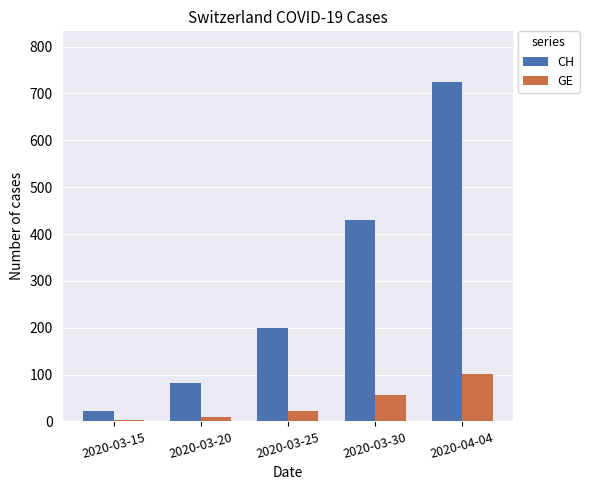

Read the CH value at 2020-03-25, to the nearest 10.

200